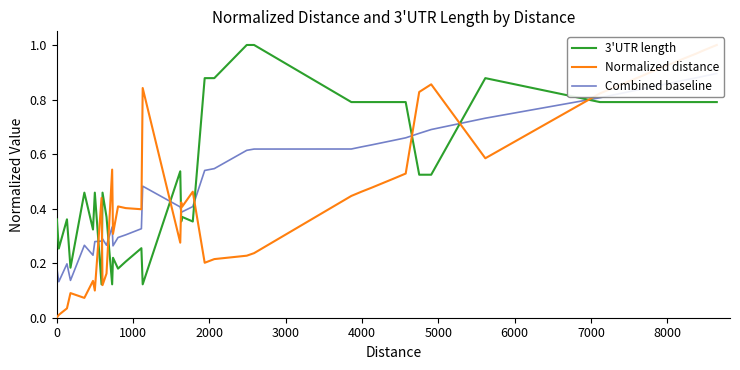

In Combined baseline, how many points are lower than both neighbors (excluding endpoints)?

6